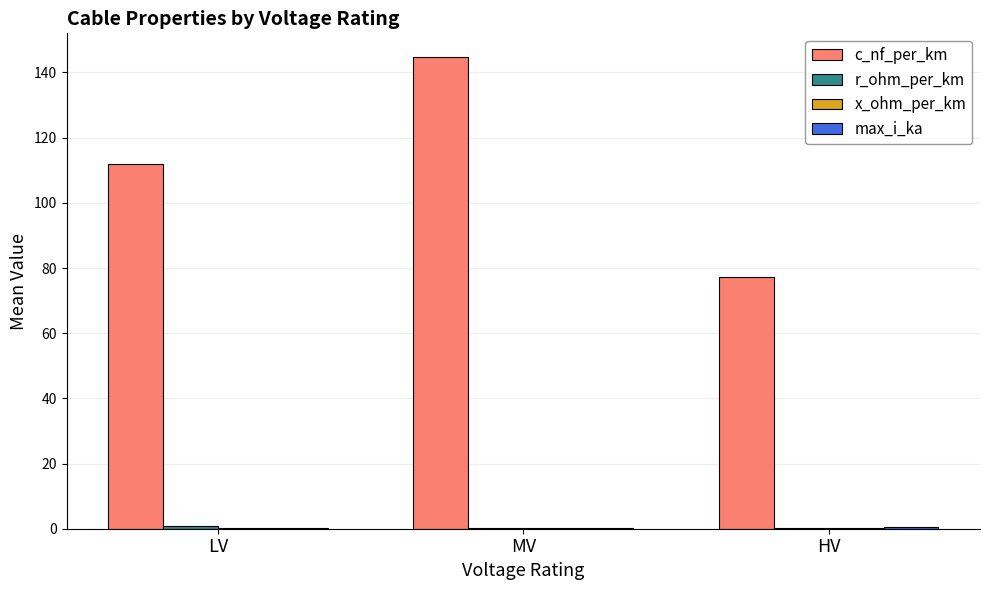

Which category has the highest value in the c_nf_per_km series?

MV